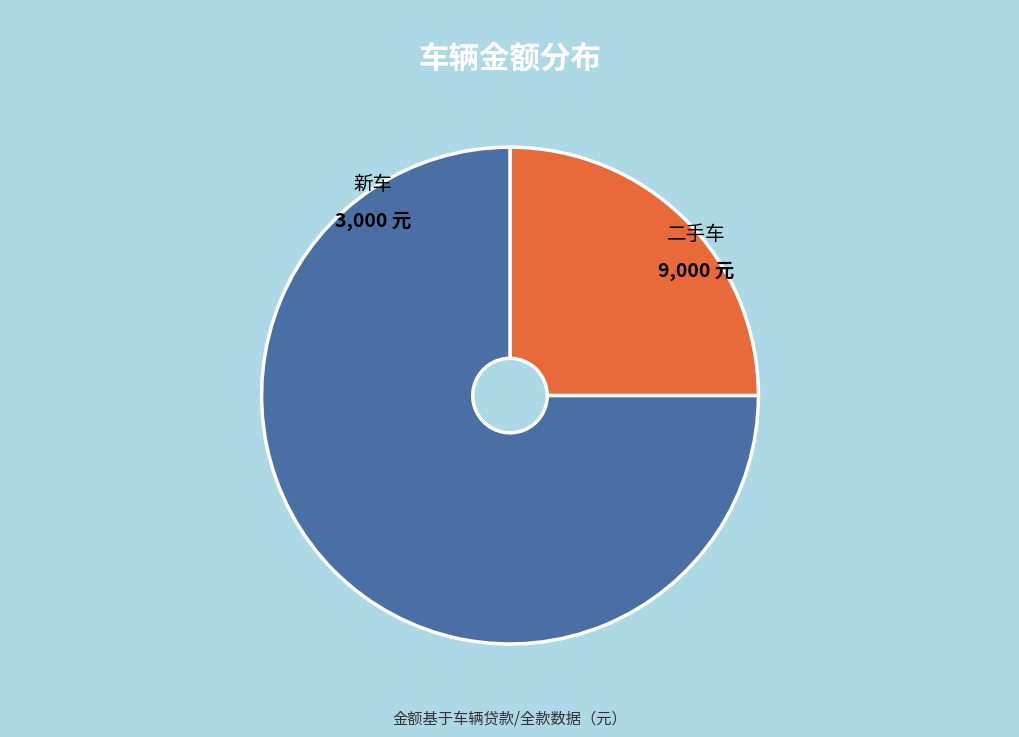

Rank the categories by value from lowest to highest.

新车, 二手车